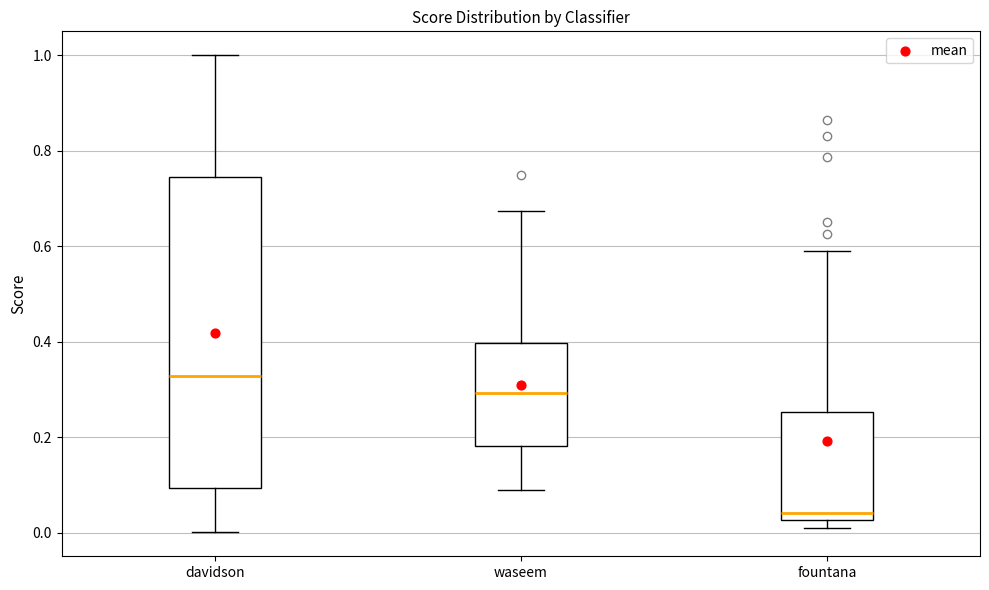

Comparing the boxes themselves (not the whiskers), which one is the tallest?

davidson